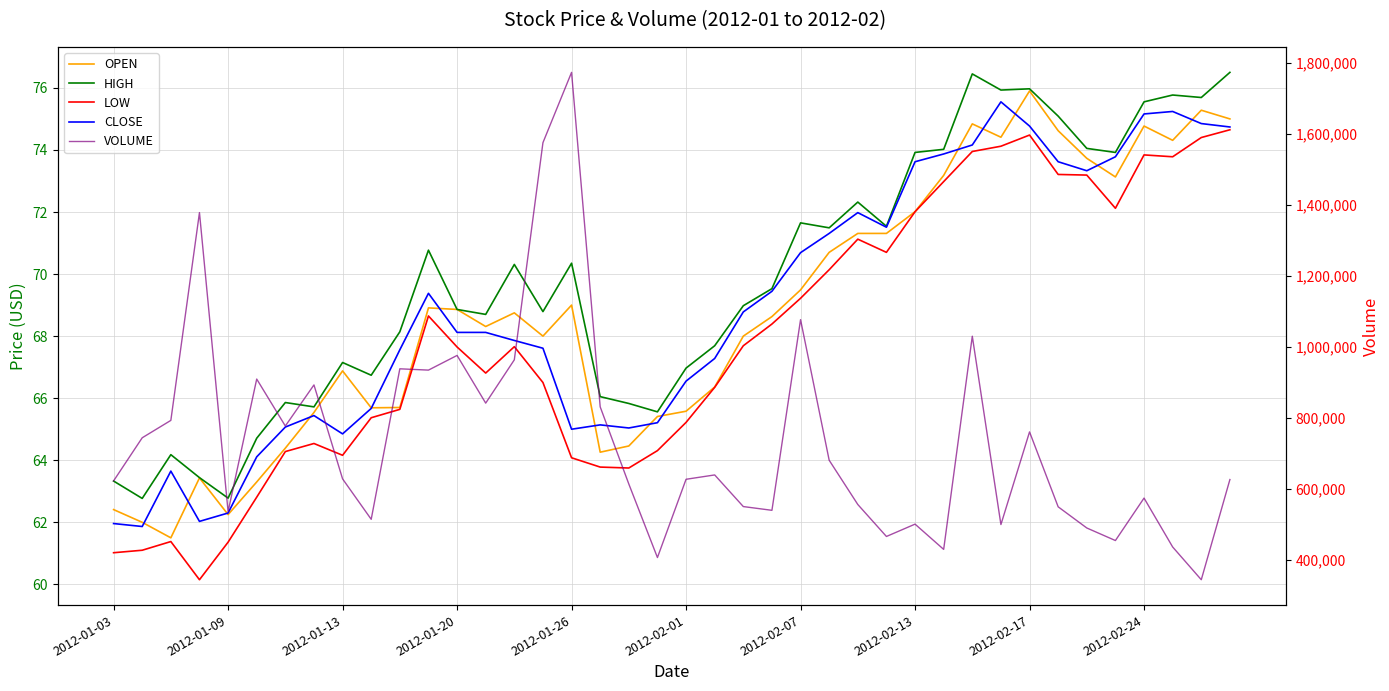

Which series has the largest range (max minus min)?

VOLUME